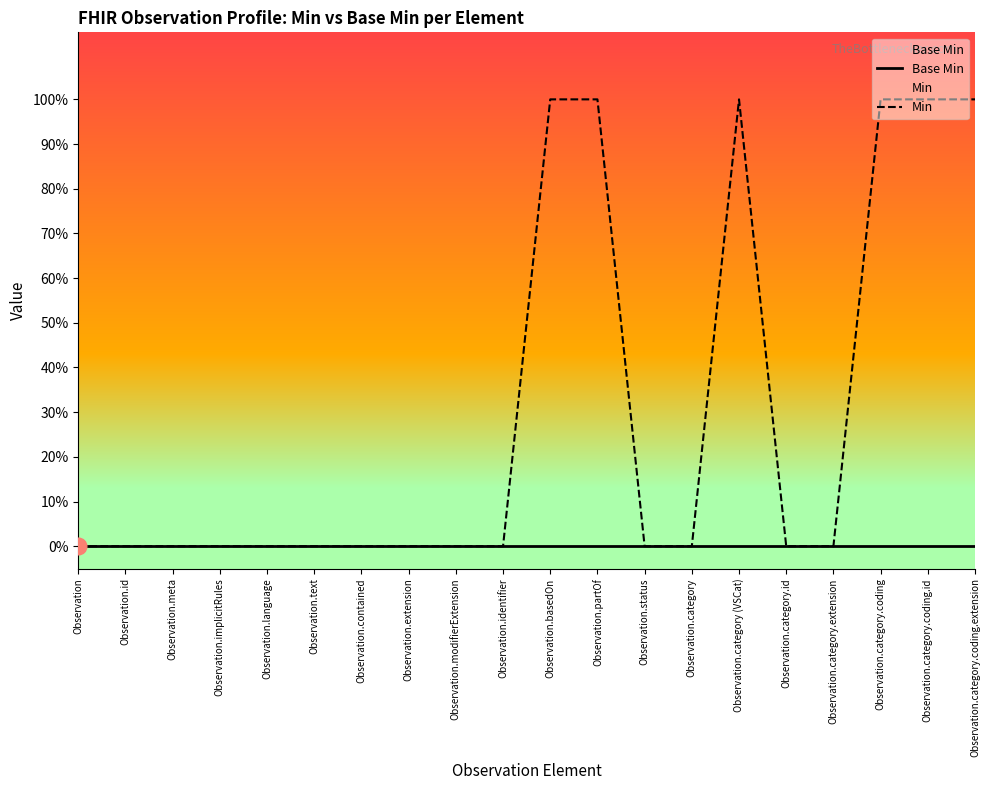

Which series has the widest spread of values?

Min